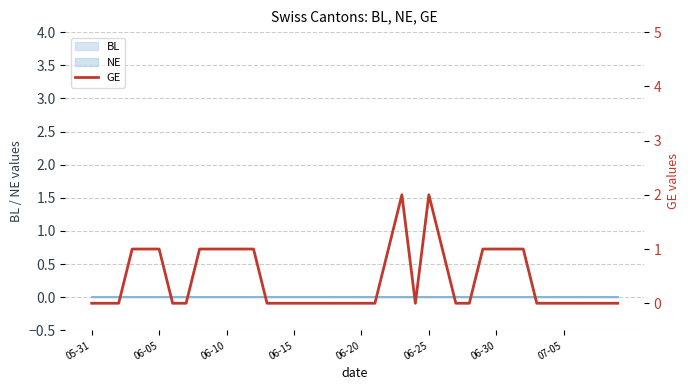

How many values are above zero?

16